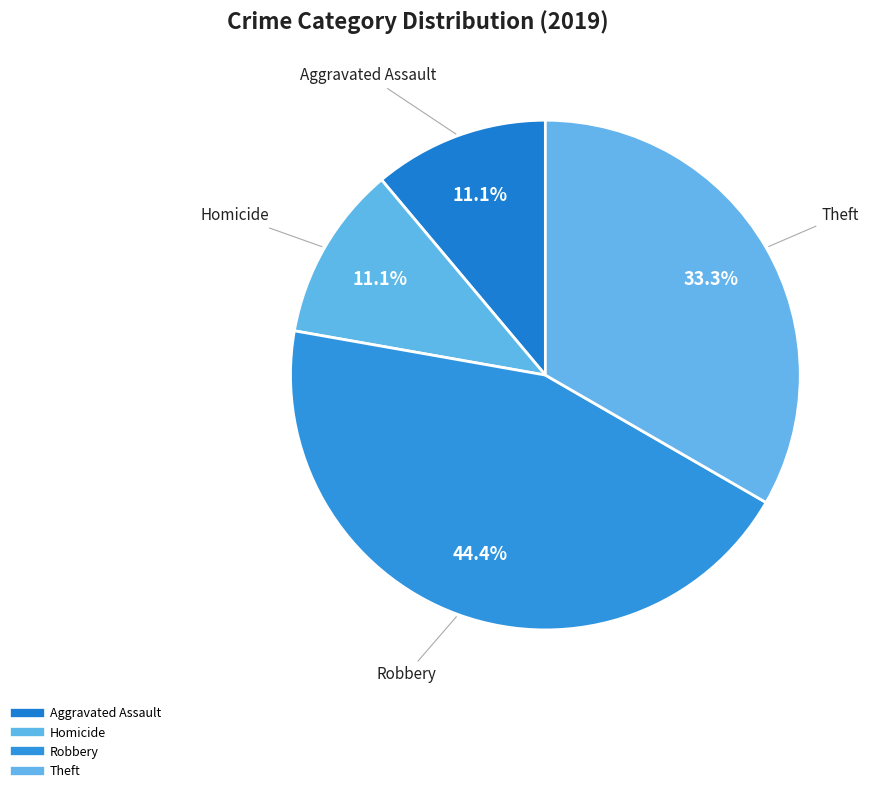

Count the number of slices in the pie.

4